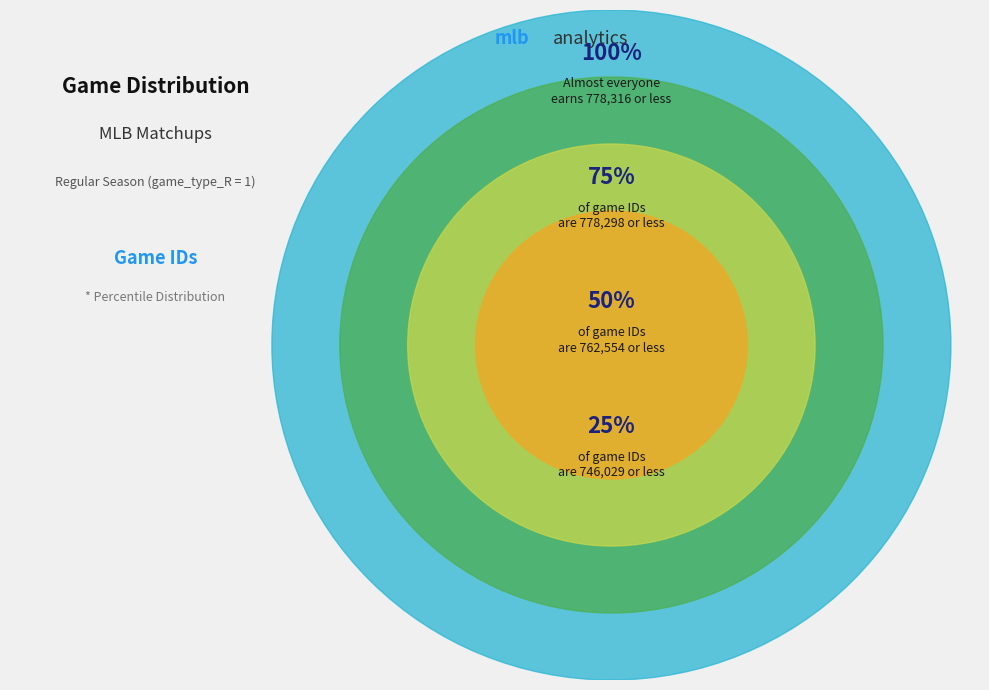

Is BAL@MIN the majority of the pie?

No